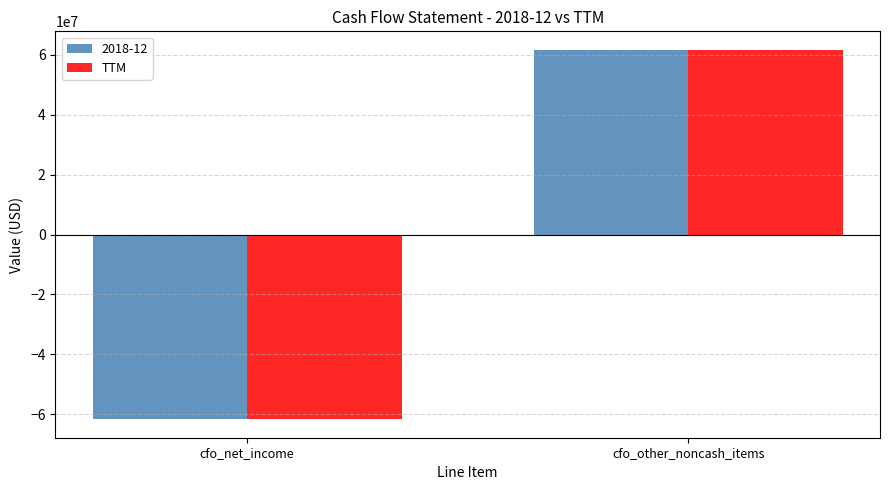

Reading left to right, list all the values displayed in this chart.

2018-12: cfo_net_income=-61670000	cfo_other_noncash_items=61670000
TTM: cfo_net_income=-61670000	cfo_other_noncash_items=61670000